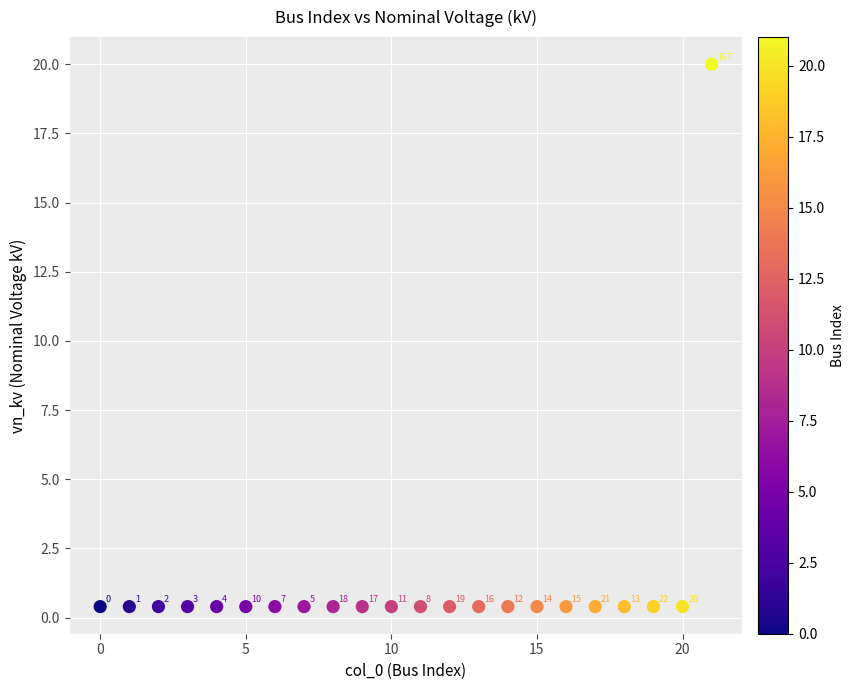

What is the range of Y values (max minus min)?

19.6